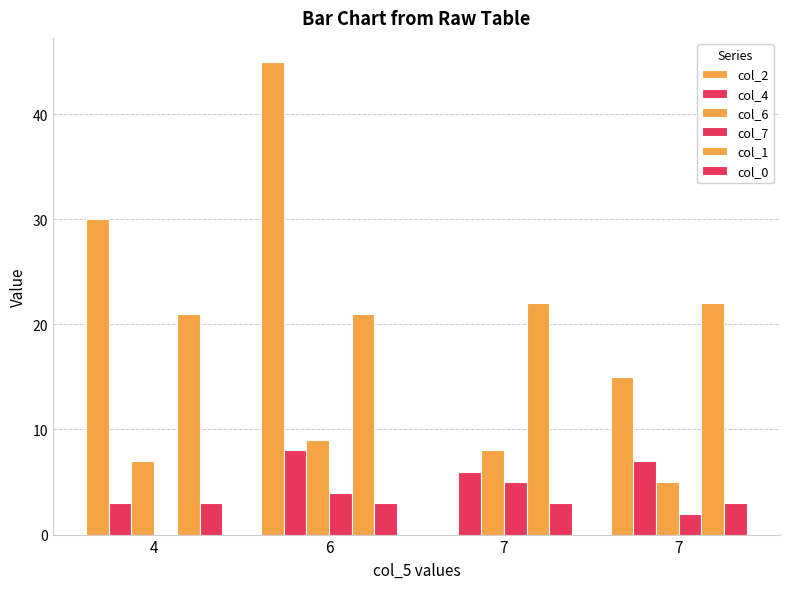

Count the number of categories in the chart.

4